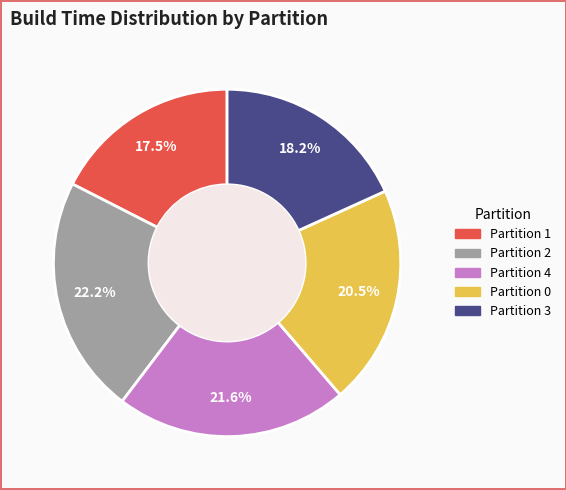

Is there a majority slice in this chart?

No